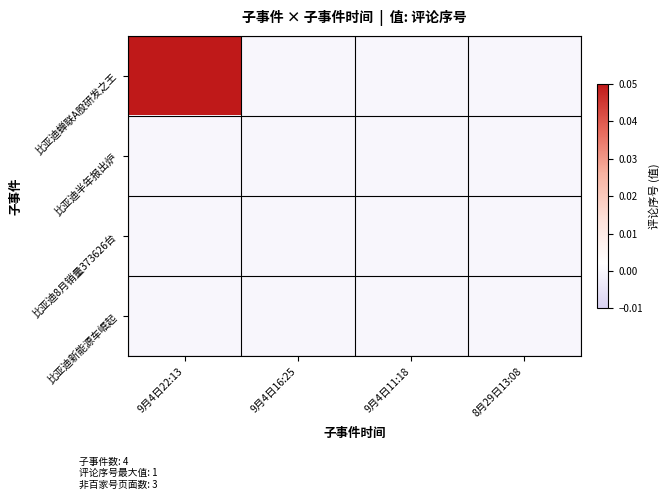

List the series in order of their peak value, highest first.

比亚迪蝉联A股研发之王, 比亚迪半年报出炉, 比亚迪8月销量373626台, 比亚迪新能源车崛起